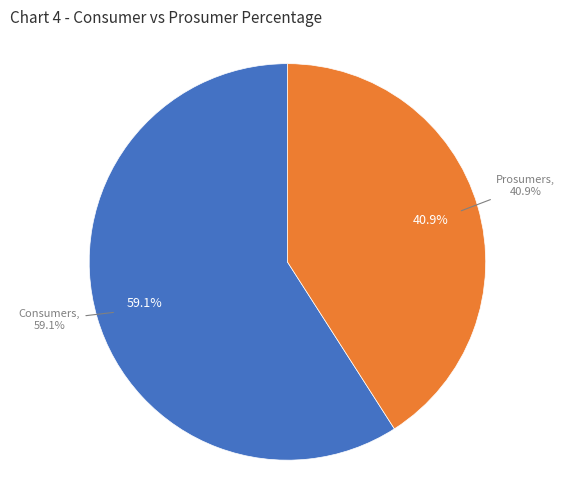

The Prosumers slice represents 41% of the pie. True or false?

True